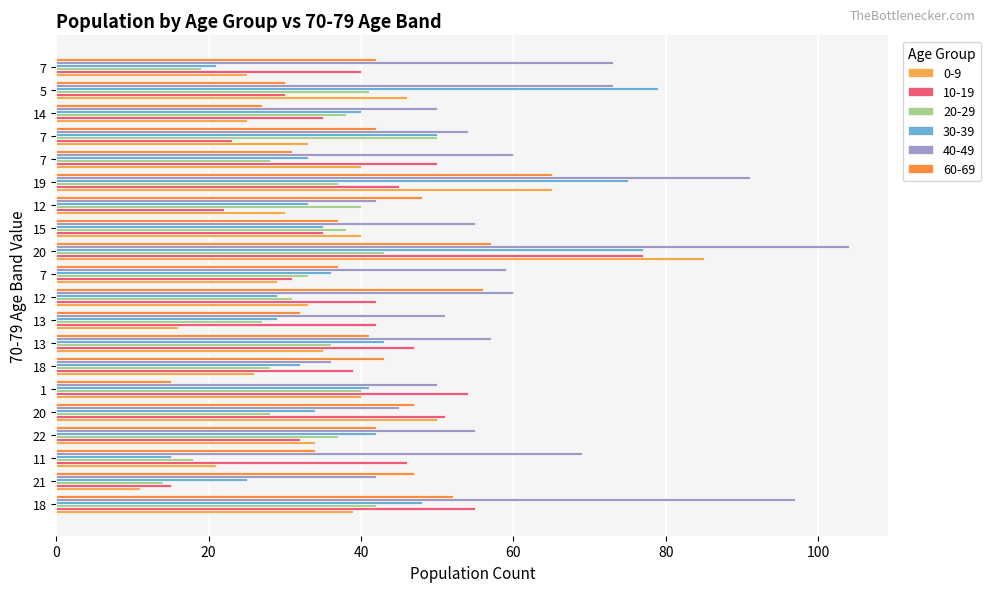

Is it true that 30-39 equals 75 at 22?

False